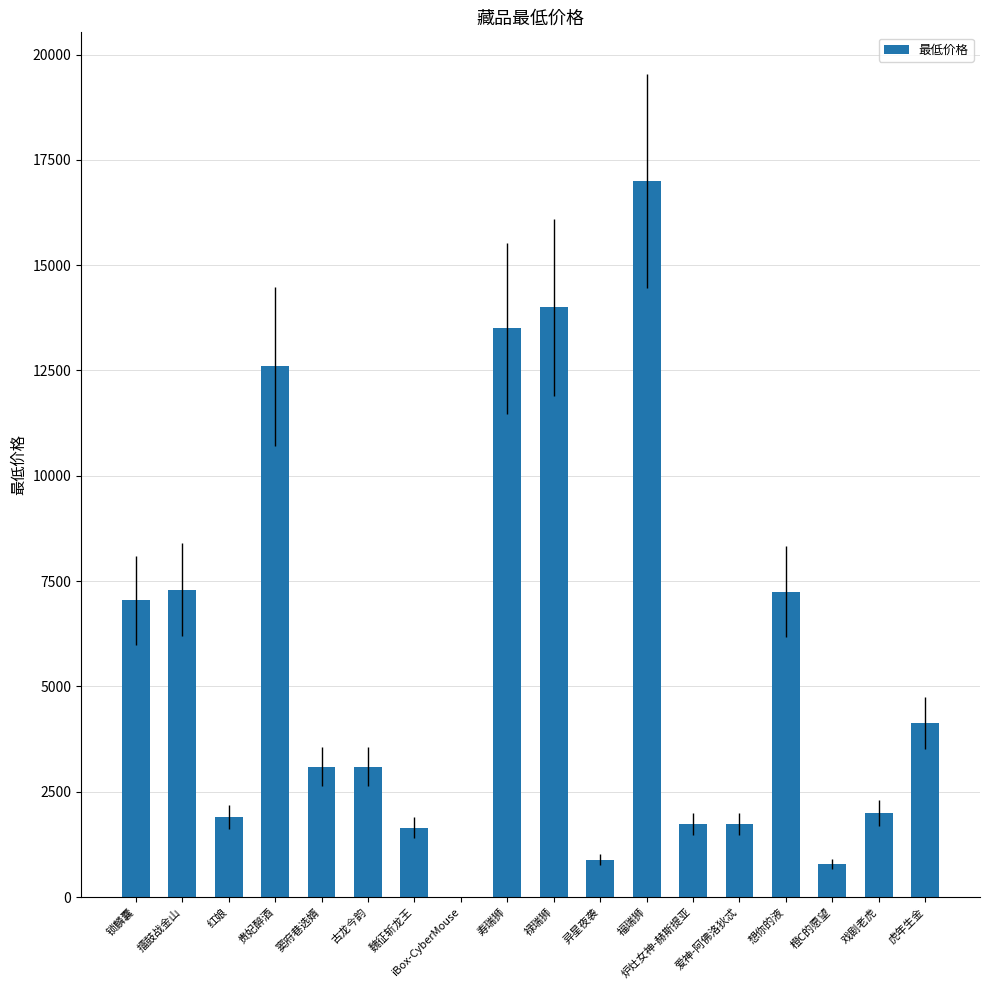

Is it true that the value at 擂鼓战金山 is 7300.0?

True